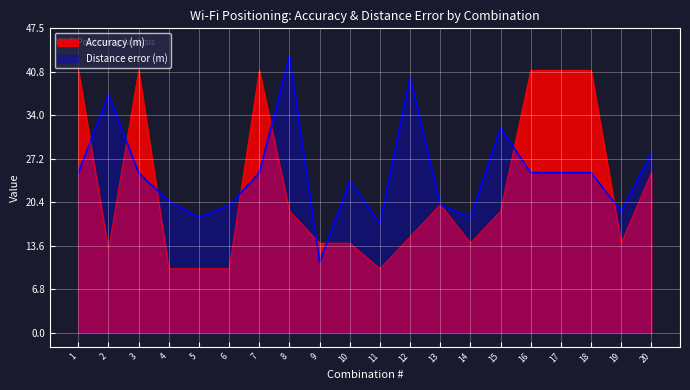

Reading left to right, list all the values displayed in this chart.

Accuracy (m): 1=41.0	2=13.0	3=41.0	4=10.0	5=10.0	6=10.0	7=41.0	8=19.0	9=14.0	10=14.0	11=10.0	12=15.0	13=20.0	14=14.0	15=19.0	16=41.0	17=41.0	18=41.0	19=14.0	20=25.0
Distance error (km): 1=25.0	2=37.2	3=25.0	4=20.6	5=18.0	6=19.9	7=25.0	8=43.2	9=11.1	10=23.7	11=17.0	12=40.0	13=20.0	14=18.0	15=32.0	16=25.0	17=25.0	18=25.0	19=19.0	20=28.0